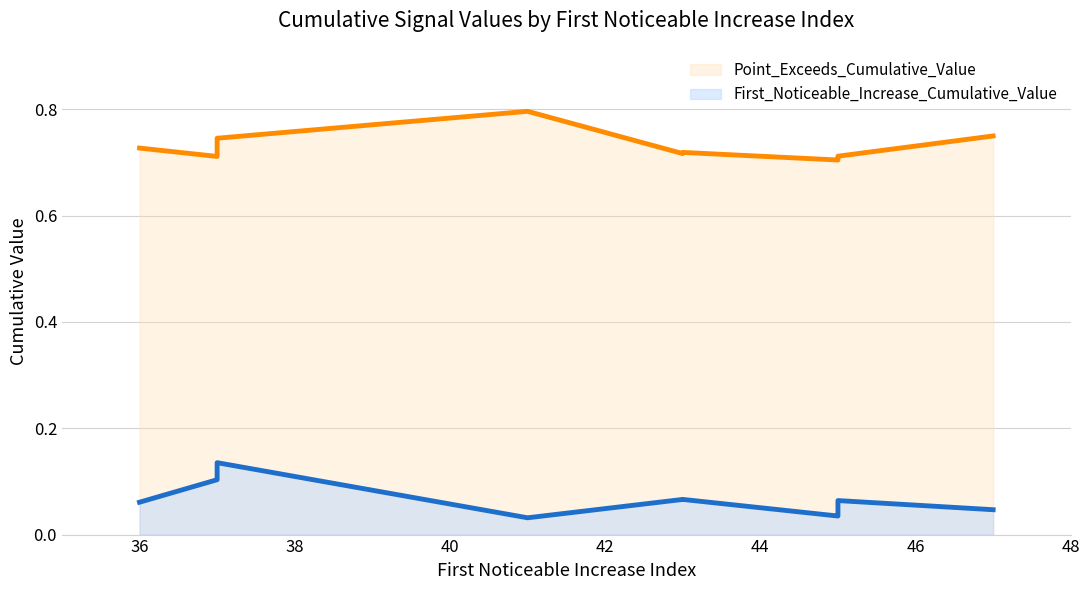

True or false: First_Noticeable_Increase_Cumulative_Value and Point_Exceeds_Cumulative_Value cross at least once.

False